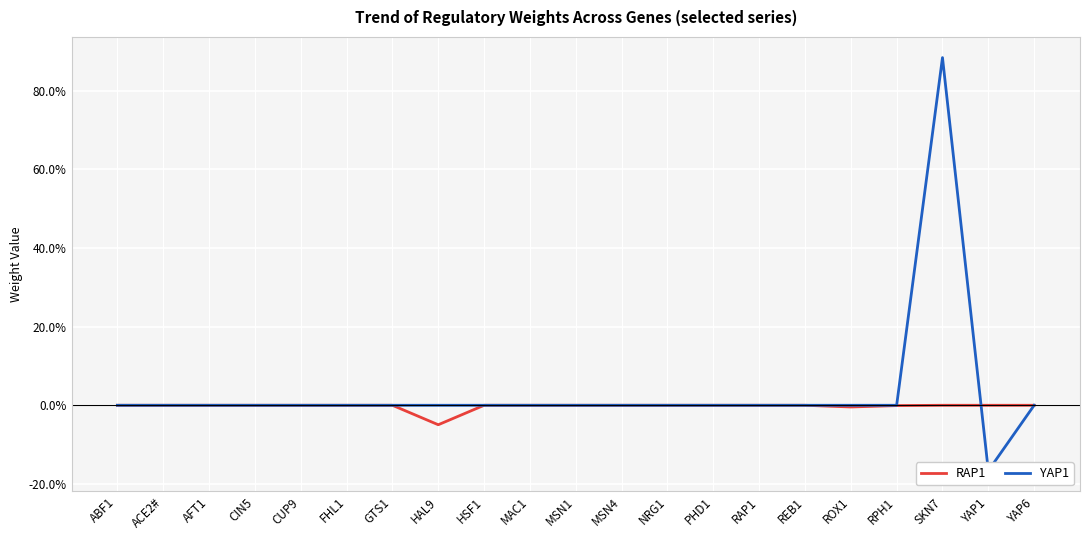

How many data points does each series have?

21